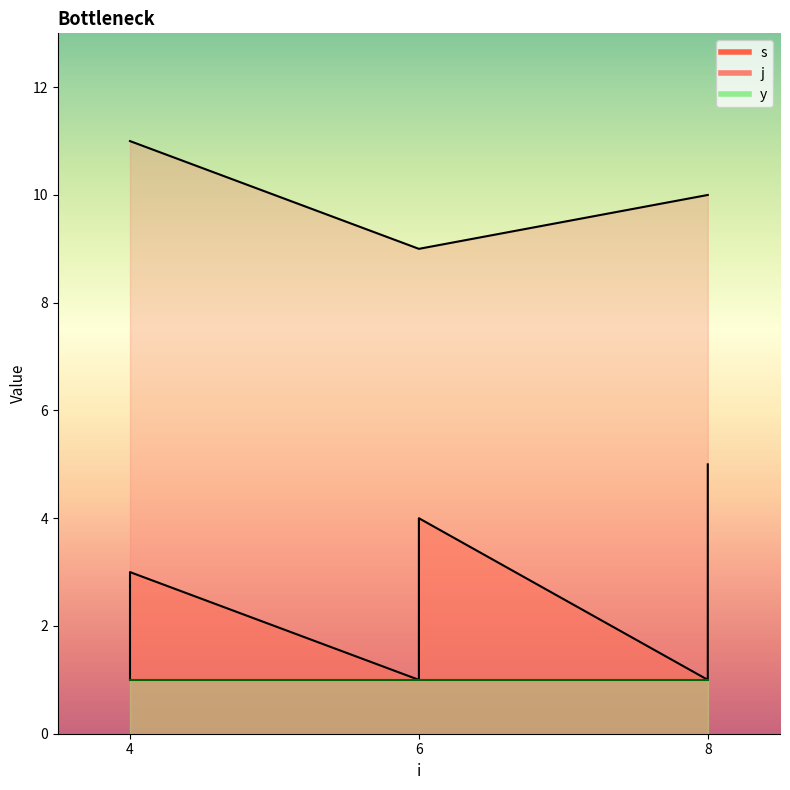

True or false: s and j intersect in this chart.

False